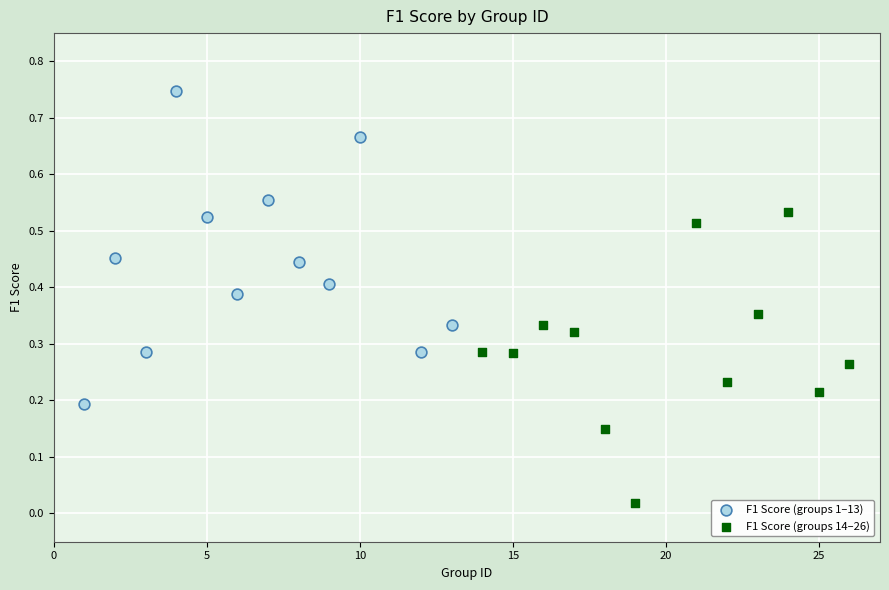

Which series contains the highest Y value?

F1 Score (groups 1–13)